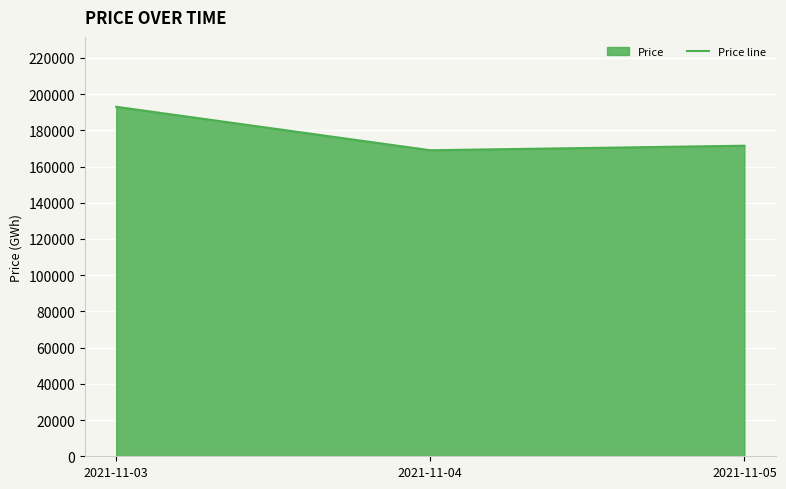

Which label corresponds to the largest value in the chart?

2021-11-03